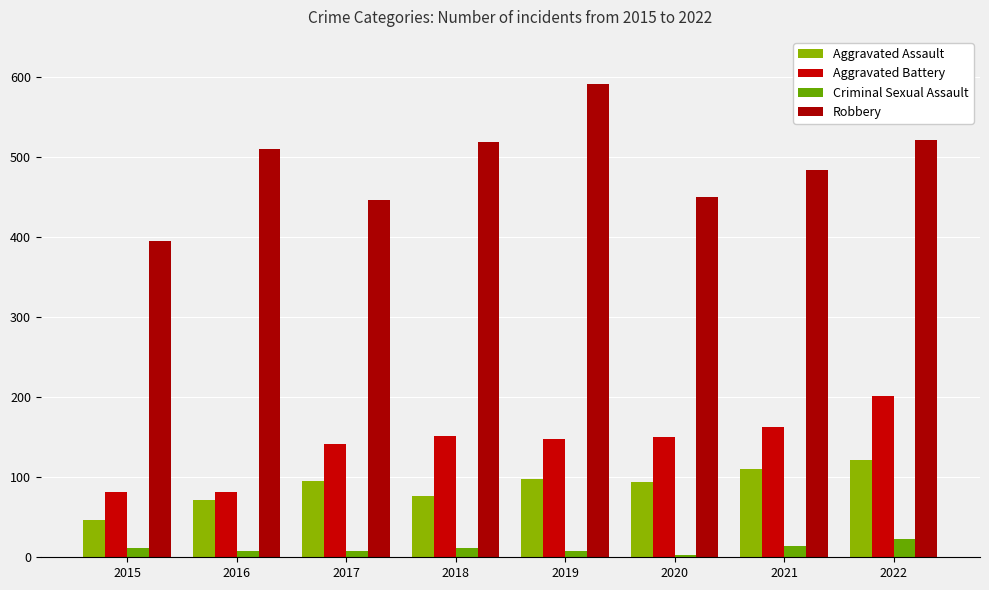

Is it true that Criminal Sexual Assault equals 10 at 2021?

False